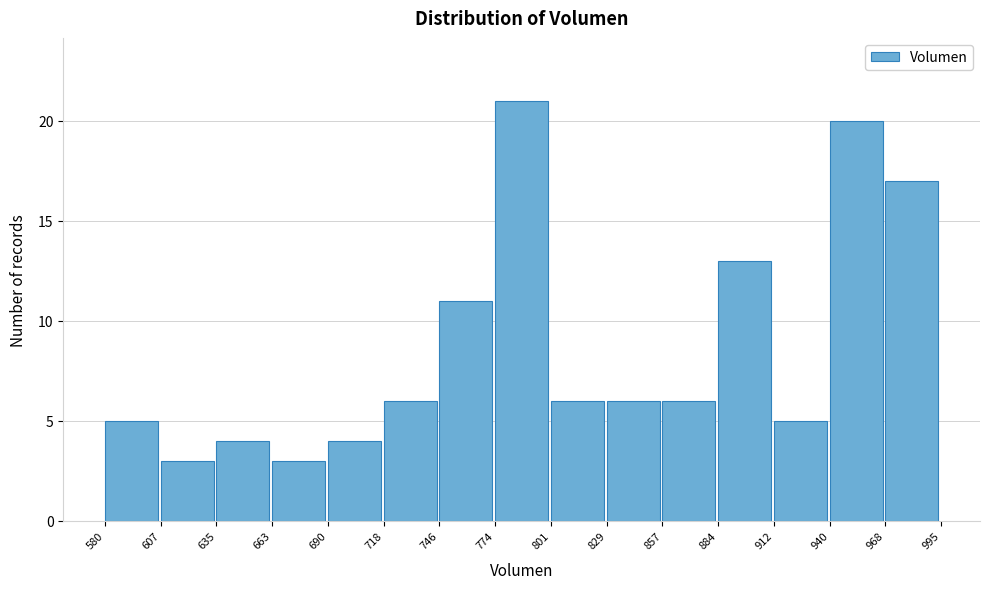

Reading left to right, list every bar in this chart as the range it spans on the x-axis followed by its height. The values are not printed on the chart, so give them approximately, as read against the axis.

580 to 607: 5
607 to 635: 3
635 to 663: 4
663 to 690: 3
690 to 718: 4
718 to 746: 6
746 to 774: 11
774 to 801: 21
801 to 829: 6
829 to 857: 6
857 to 884: 6
884 to 912: 13
912 to 940: 5
940 to 968: 20
968 to 995: 17